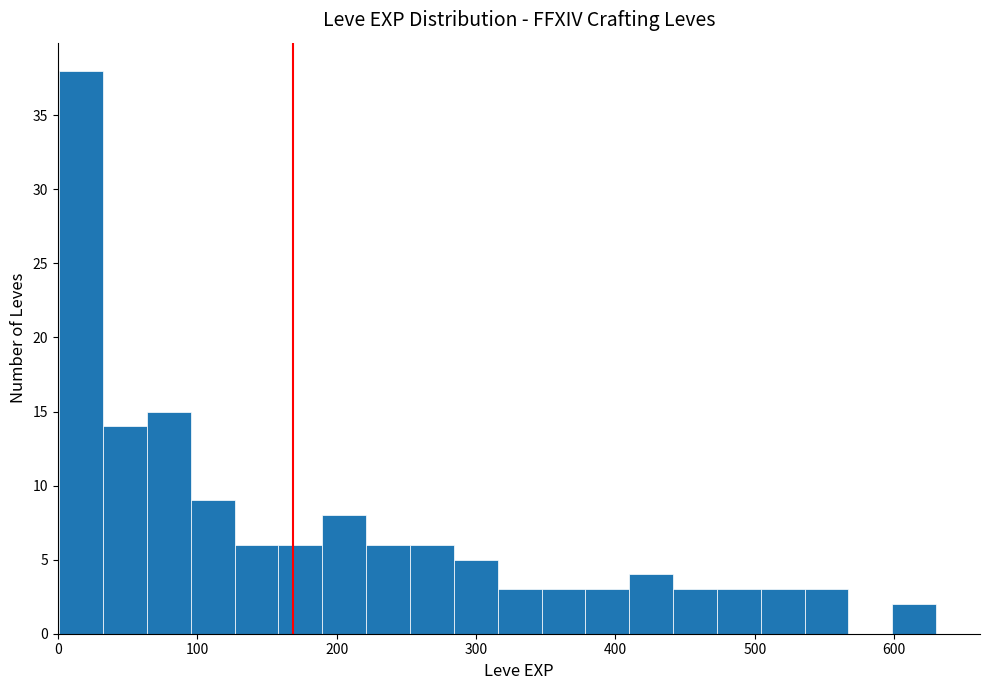

Around what value on the x-axis is the tallest bar? Give the approximate position of its centre, as read against the axis.

20